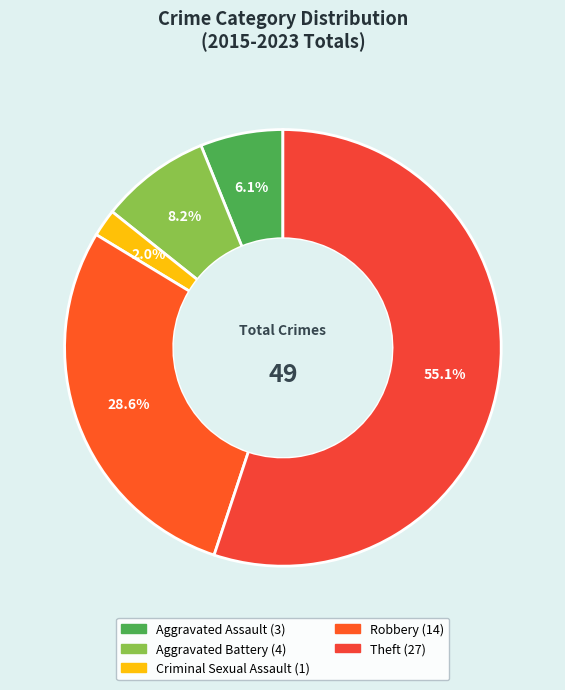

True or false: Aggravated Battery accounts for 8% of the total.

True